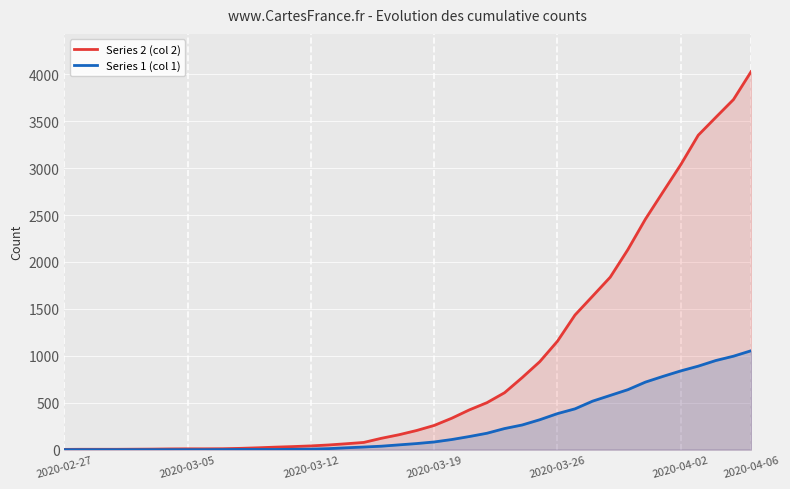

What is the approximate value of Series 2 (col 2) at 26?

768